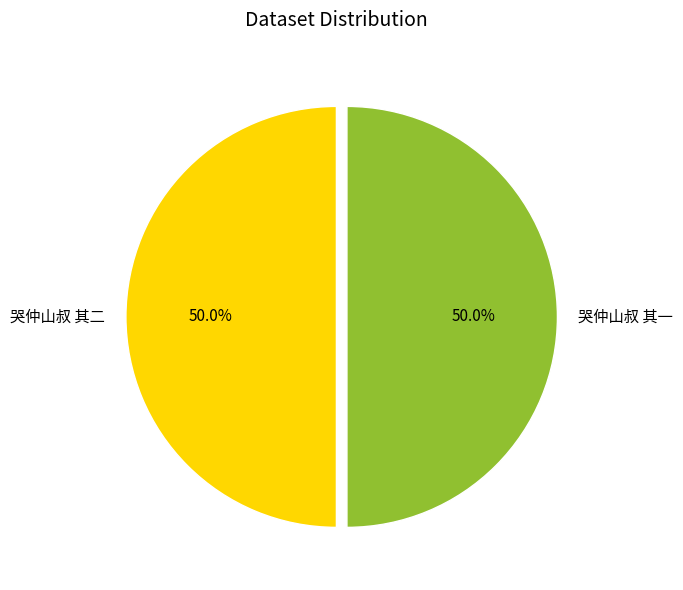

How much of the chart is everything except 哭仲山叔 其一?

50.0%